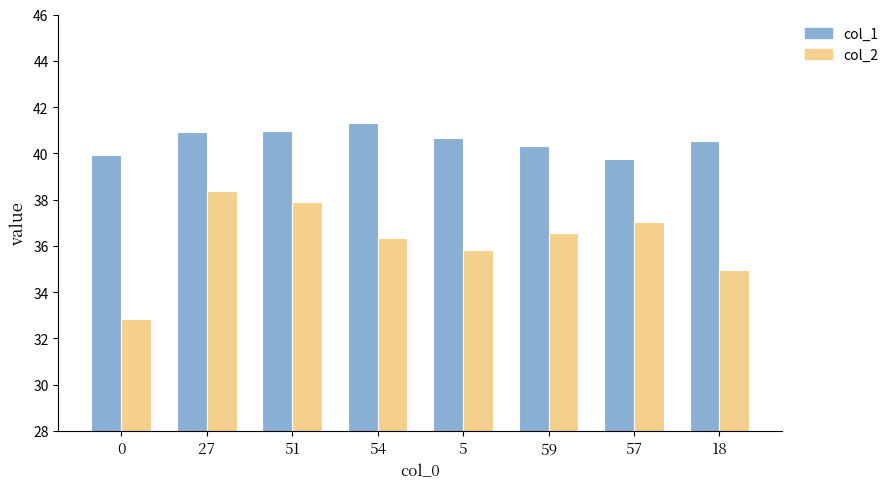

What is the sum of the col_2 values at 57 and 59?

73.6